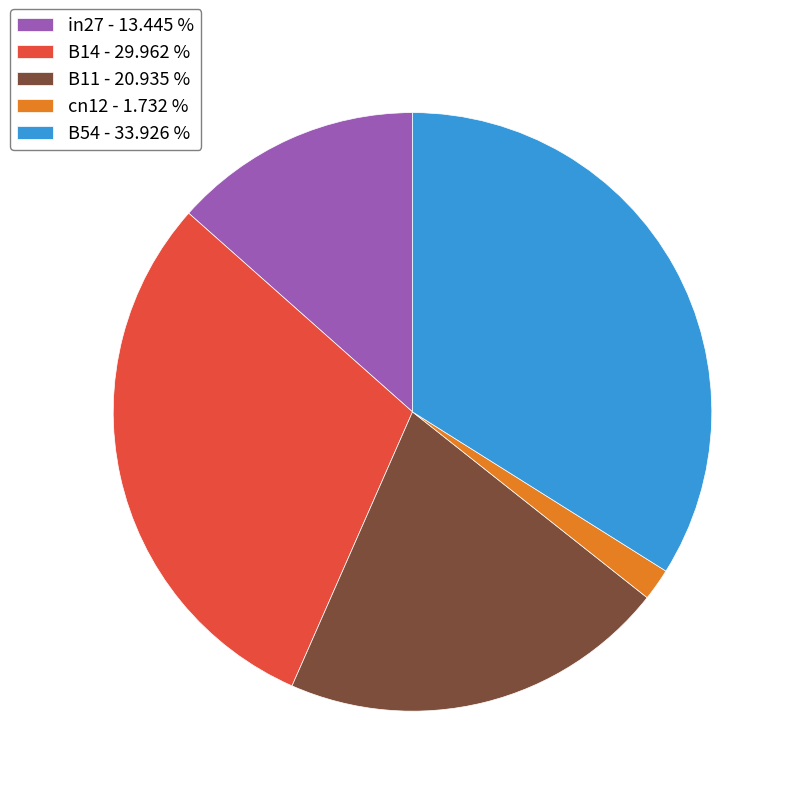

Is B54 - 33.926 % the majority of the pie?

No